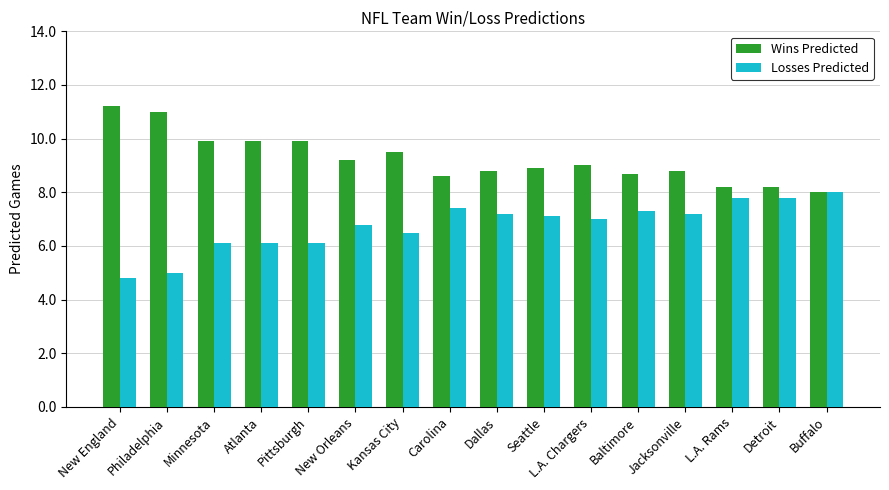

At which label does Wins Predicted reach its peak?

New England